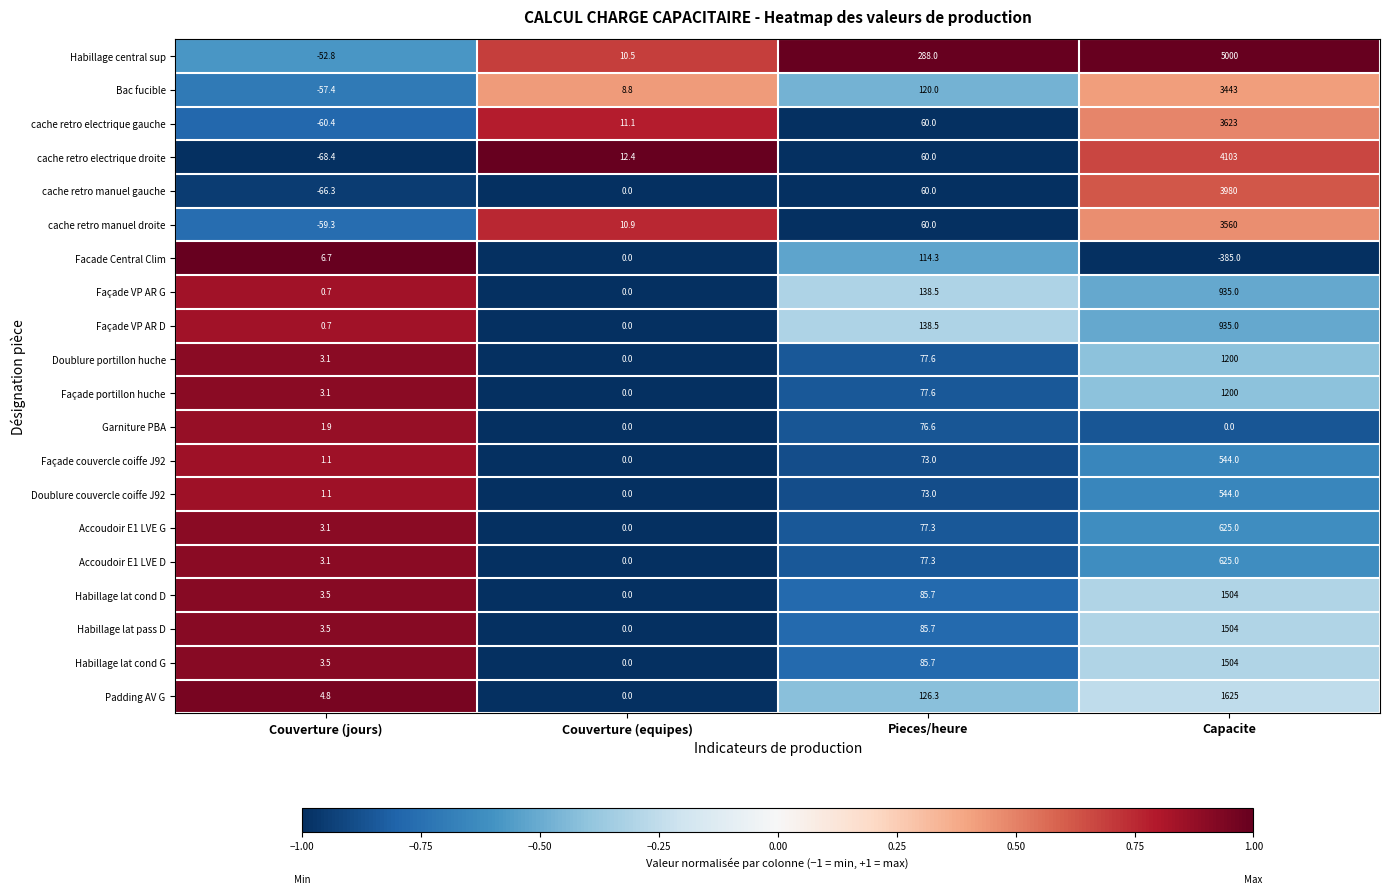

What is the spread (max minus min) of values at Couverture (jours)?

75.1